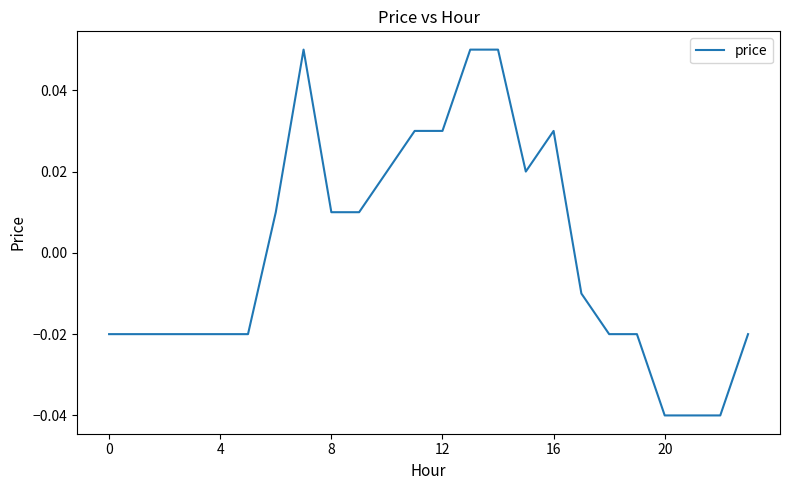

How many lines are shown in the chart?

1